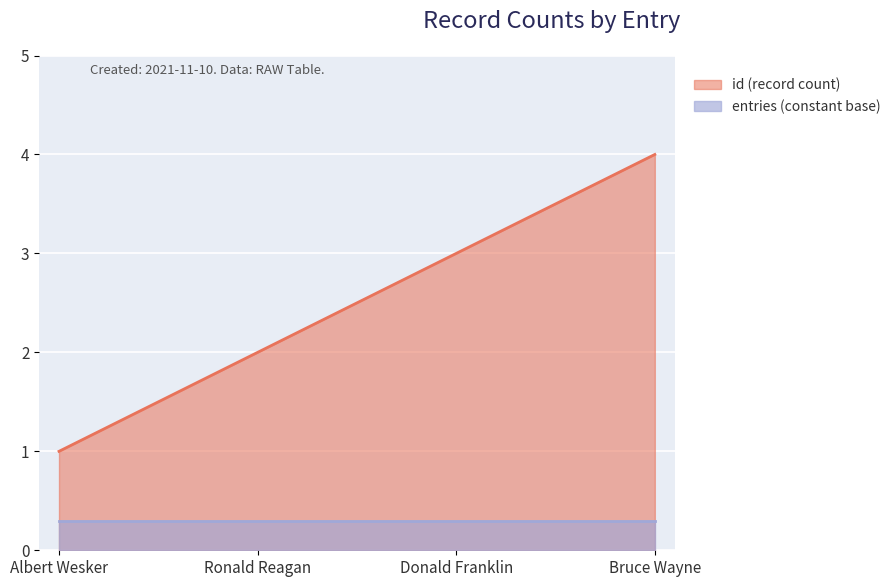

Reading left to right, list all the values displayed in this chart.

1	2	3	4